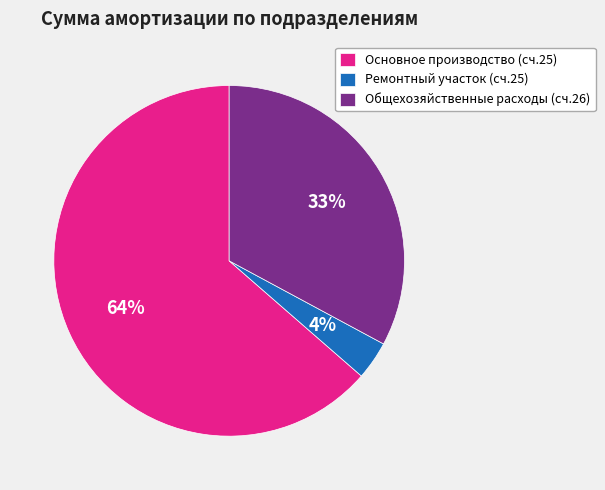

Count the number of slices in the pie.

3